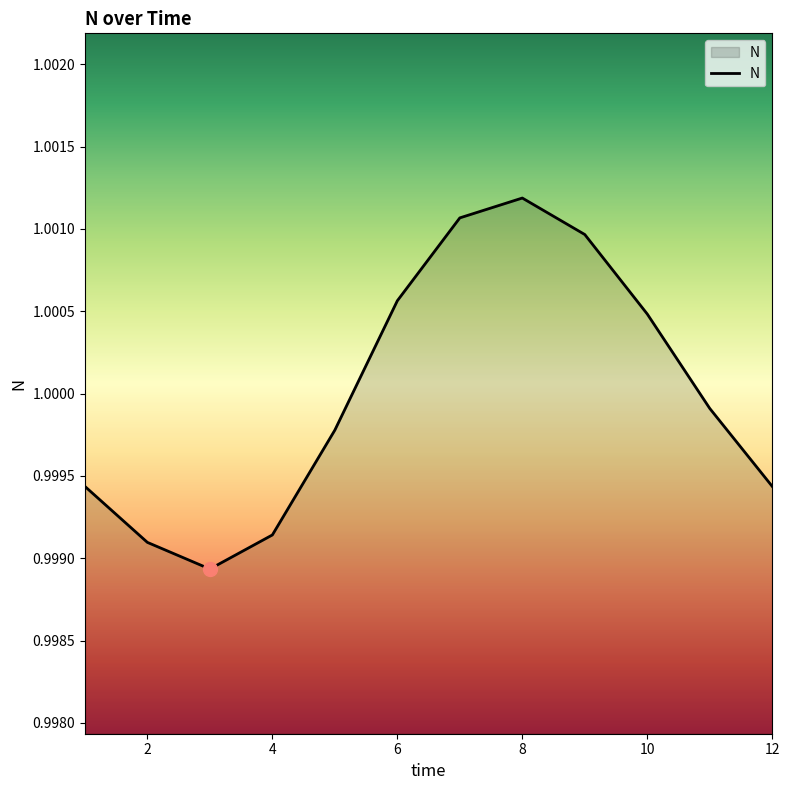

List the labels in order of value, largest first.

8, 7, 9, 6, 10, 11, 5, 1, 12, 4, 2, 3